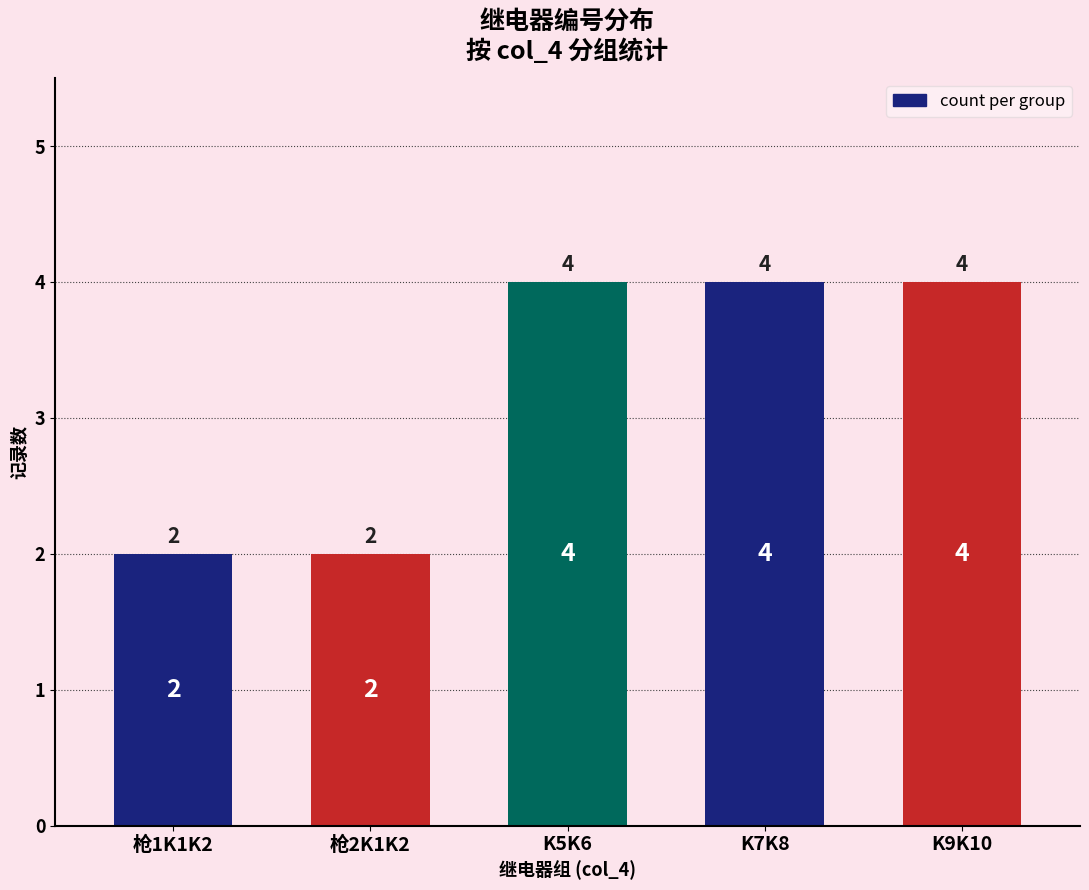

What is the change in value from 枪2K1K2 to K9K10?

+2